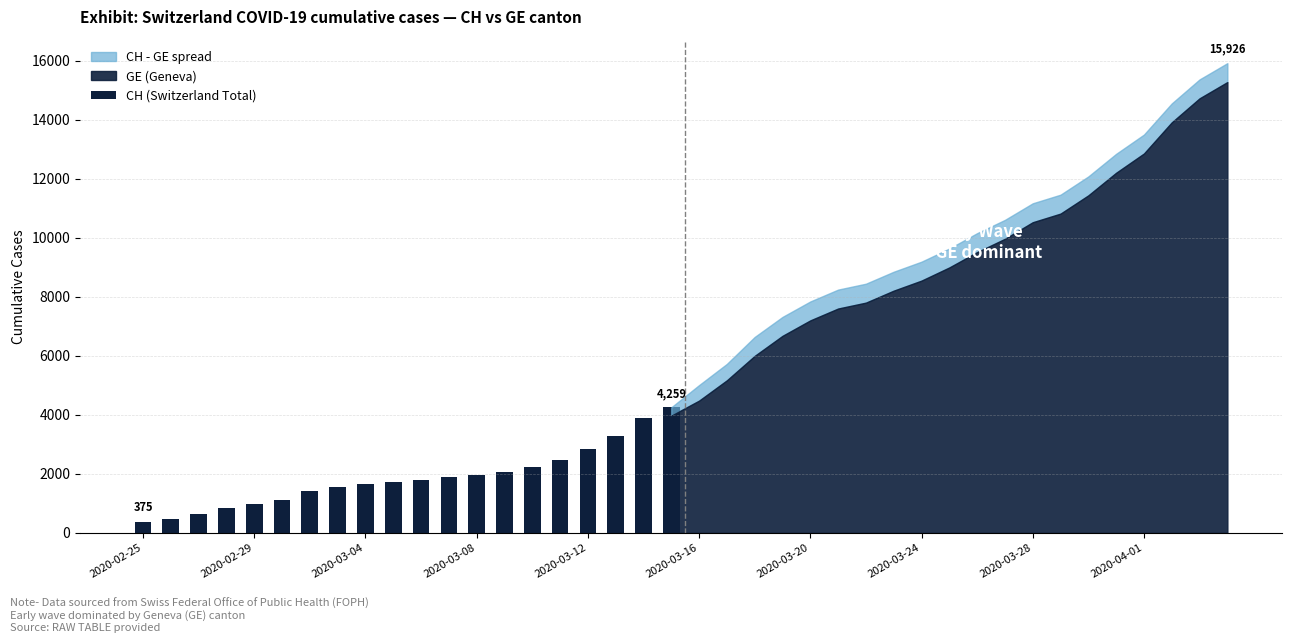

What is the average value?

1873